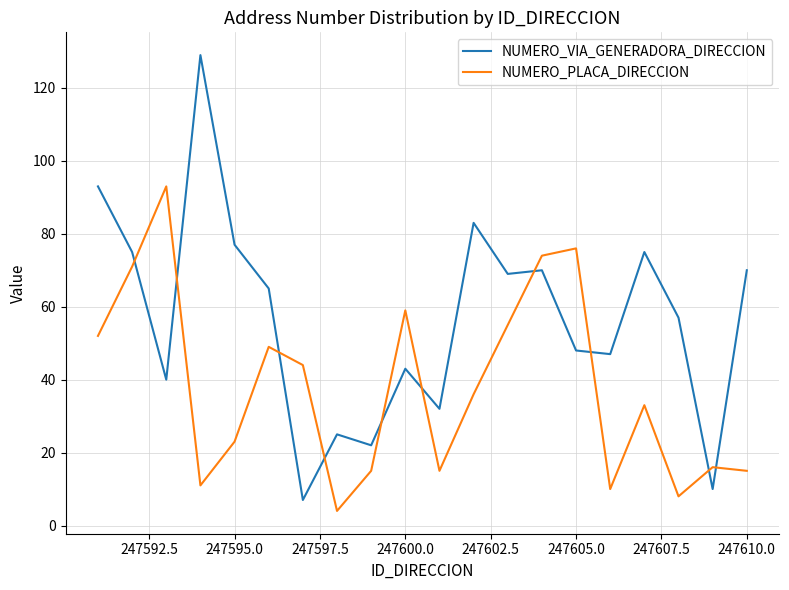

What is the highest value of the NUMERO_VIA_GENERADORA_DIRECCION series?

129